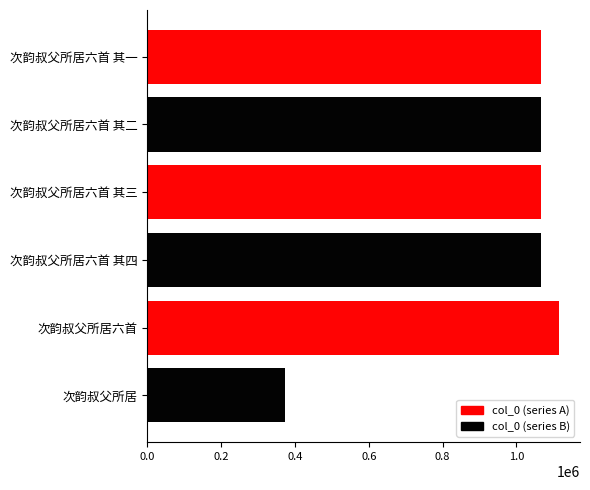

What is the value of the col_0 (even) bar at the 6th from the left?

373240